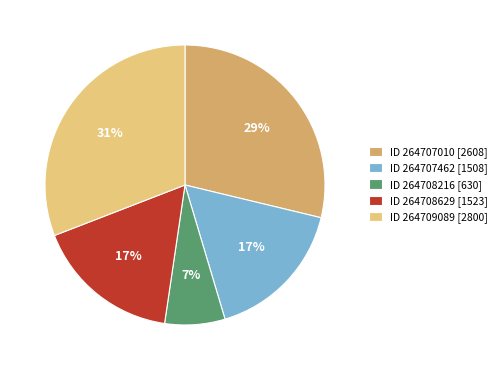

What is the largest slice in the pie chart?

ID 264709089 [2800]